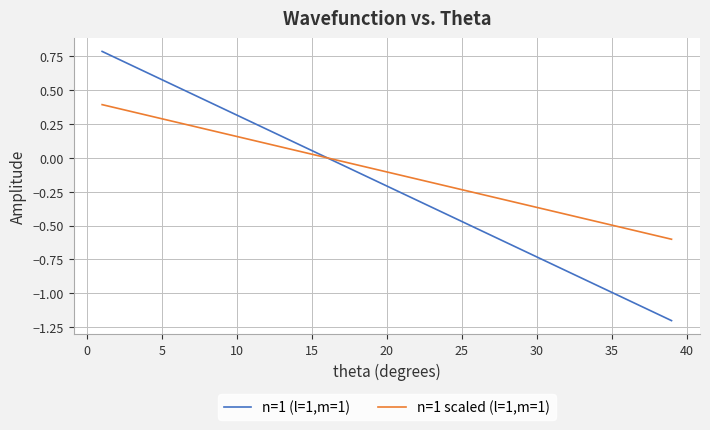

Which series has the widest spread of values?

n=1 (l=1,m=1)